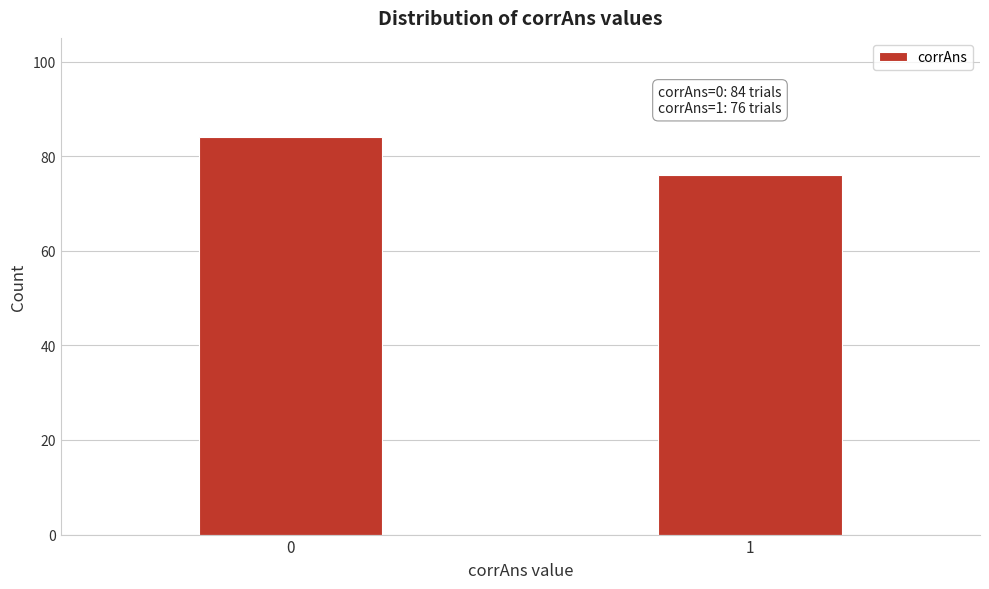

Reading left to right, extract all data points from this chart.

0=84	1=76